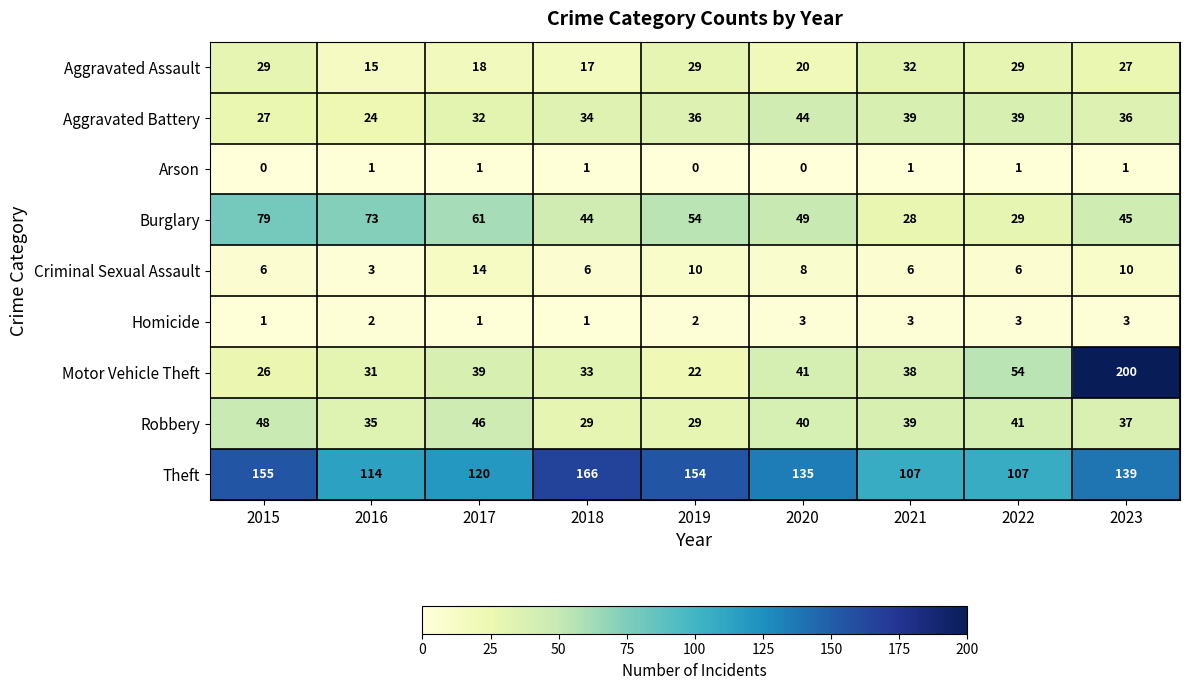

What is the lowest value of the Aggravated Battery series?

24